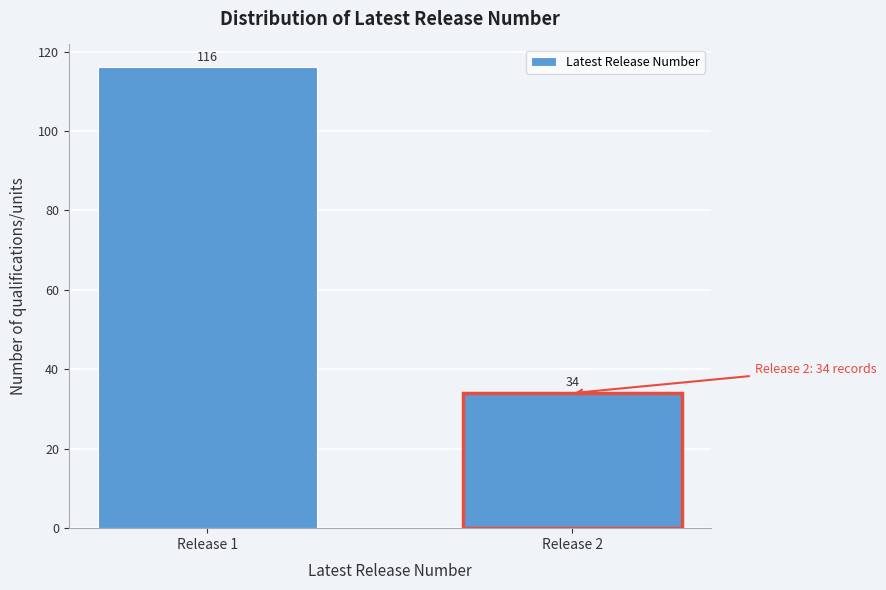

Reading left to right, list all the values displayed in this chart.

116	34